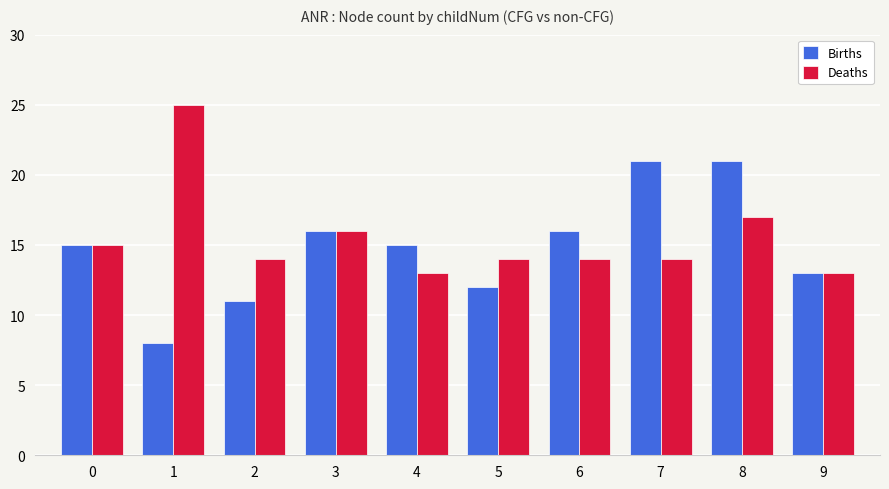

What is the approximate value of Deaths at 9, to the nearest 10?

10